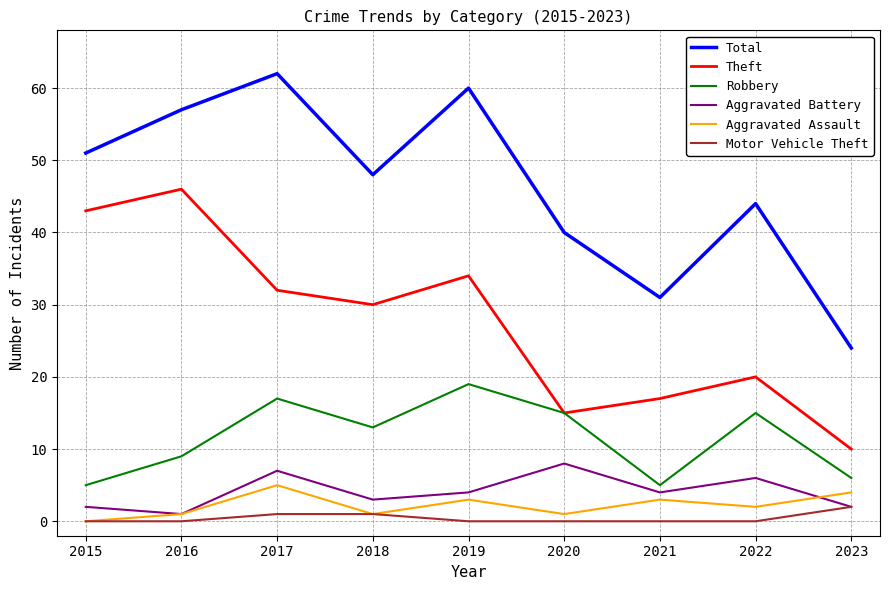

Reading right to left, list all the values displayed in this chart.

Total: 24	44	31	40	60	48	62	57	51
Theft: 10	20	17	15	34	30	32	46	43
Robbery: 6	15	5	15	19	13	17	9	5
Aggravated Battery: 2	6	4	8	4	3	7	1	2
Aggravated Assault: 4	2	3	1	3	1	5	1	0
Motor Vehicle Theft: 2	0	0	0	0	1	1	0	0